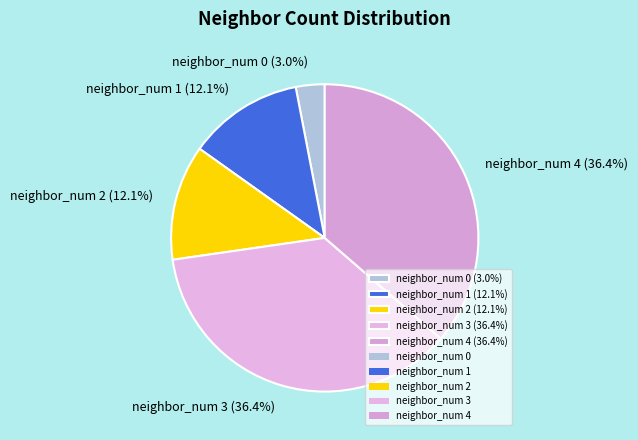

Does neighbor_num 2 (12.1%) account for over 50% of the chart?

No